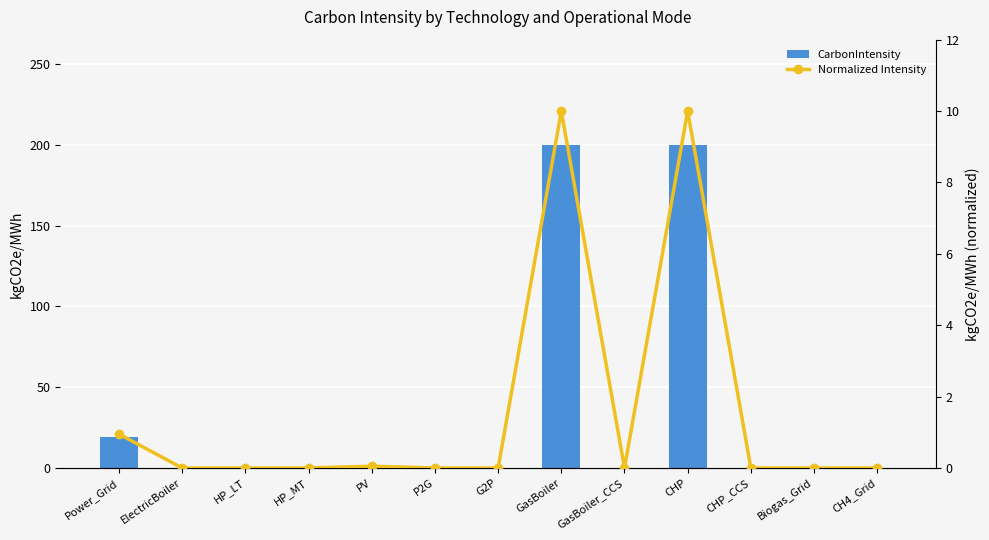

How many distinct data groups are displayed?

2